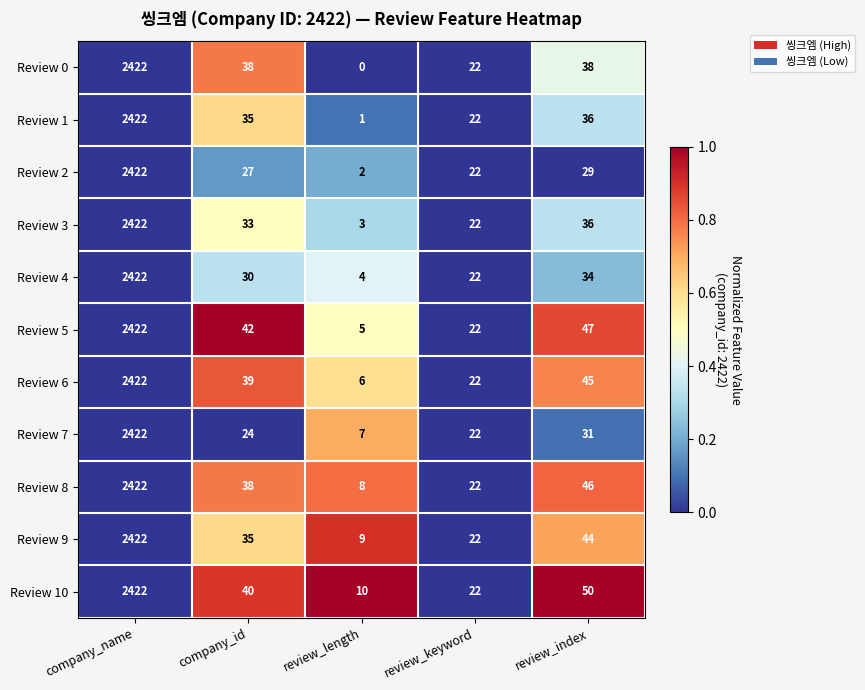

List the labels in order of Review 2 value, largest first.

company_name, review_index, company_id, review_keyword, review_length